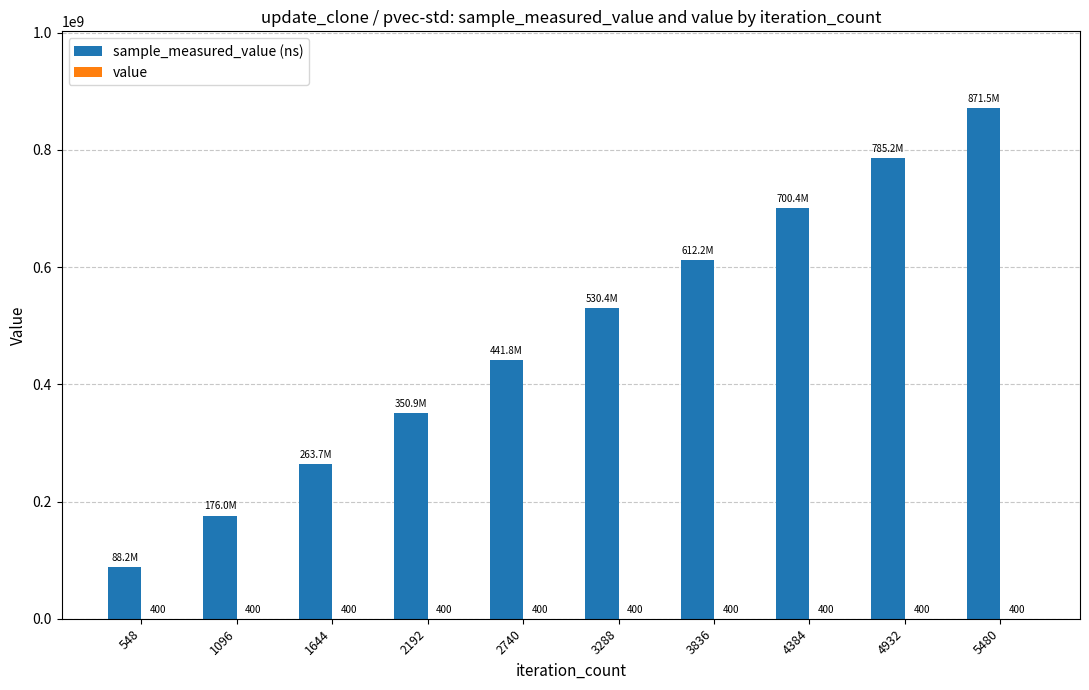

At which category is the sum across all series the highest?

5480